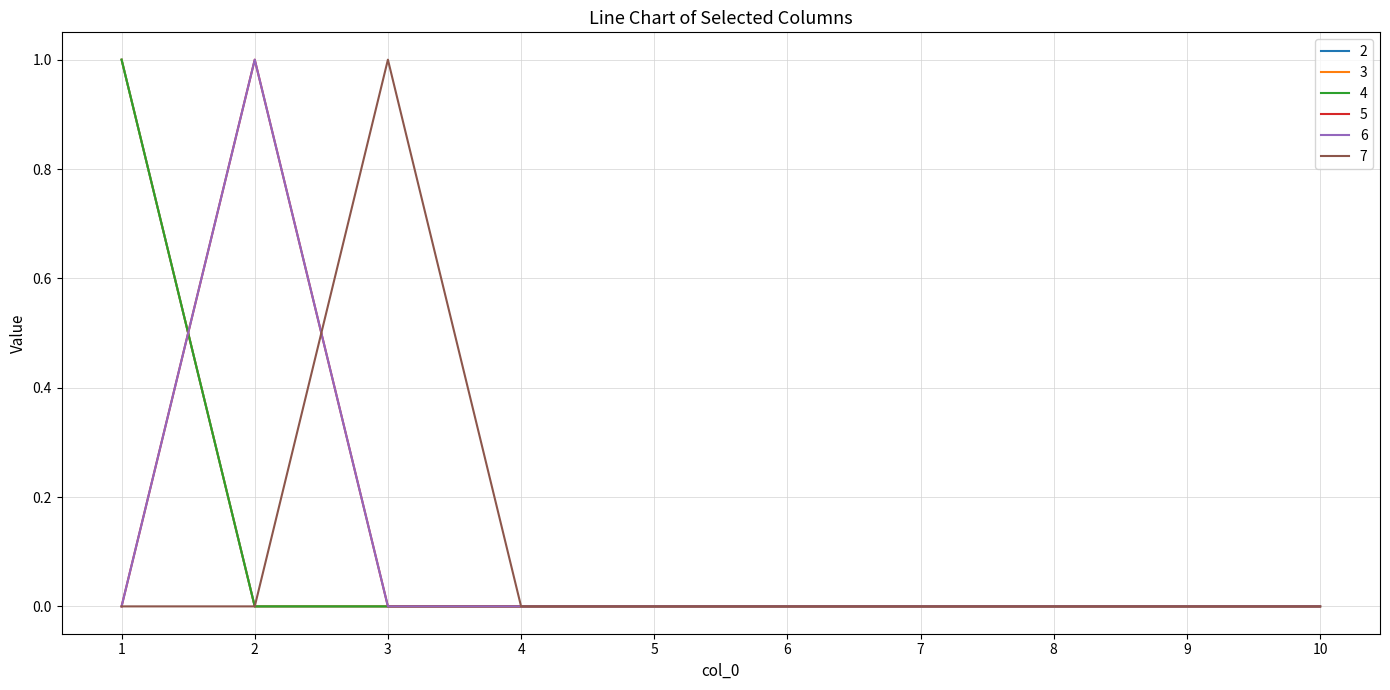

Does the chart have visible grid lines?

Yes